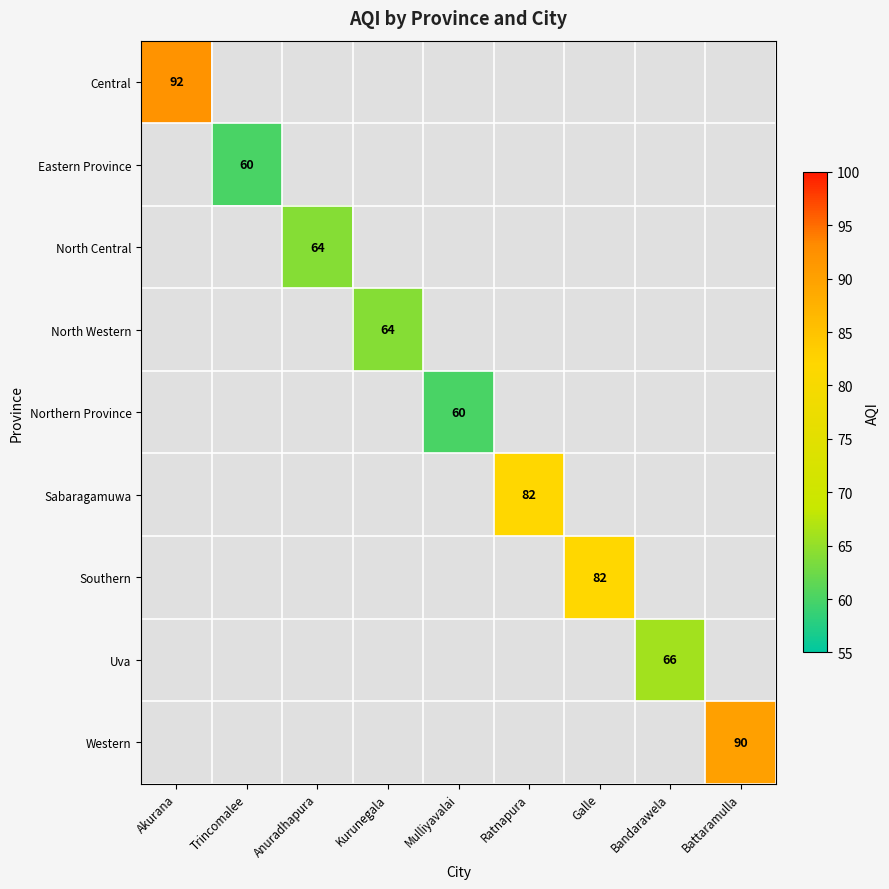

The North Central series shows 92 at Anuradhapura. True or false?

False